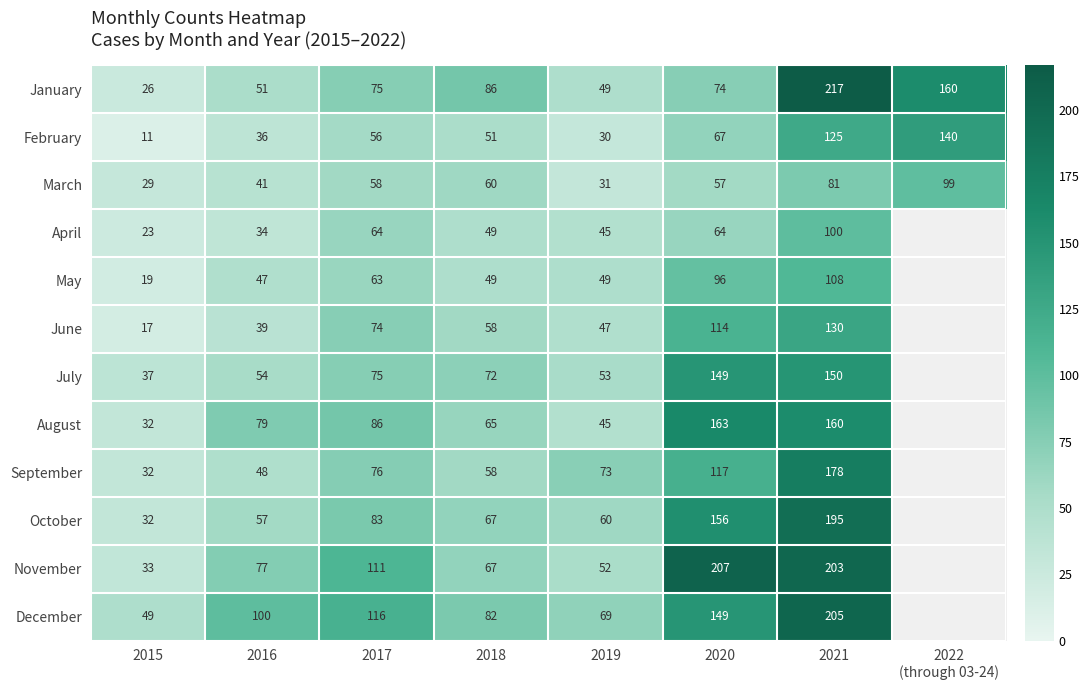

True or false: November has a value of 17.2 at 2016.

False